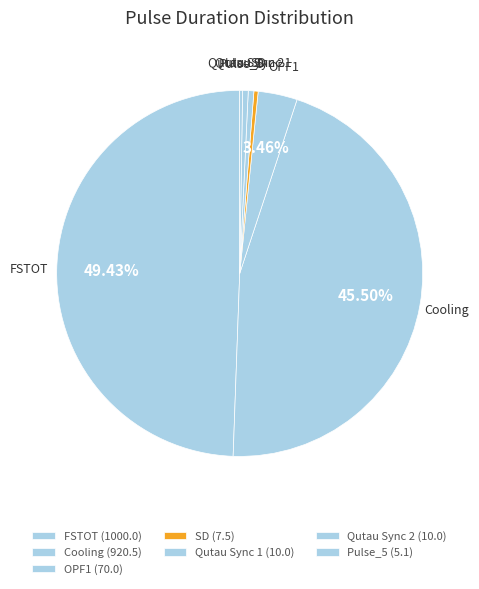

Is OPF1 the majority of the pie?

No